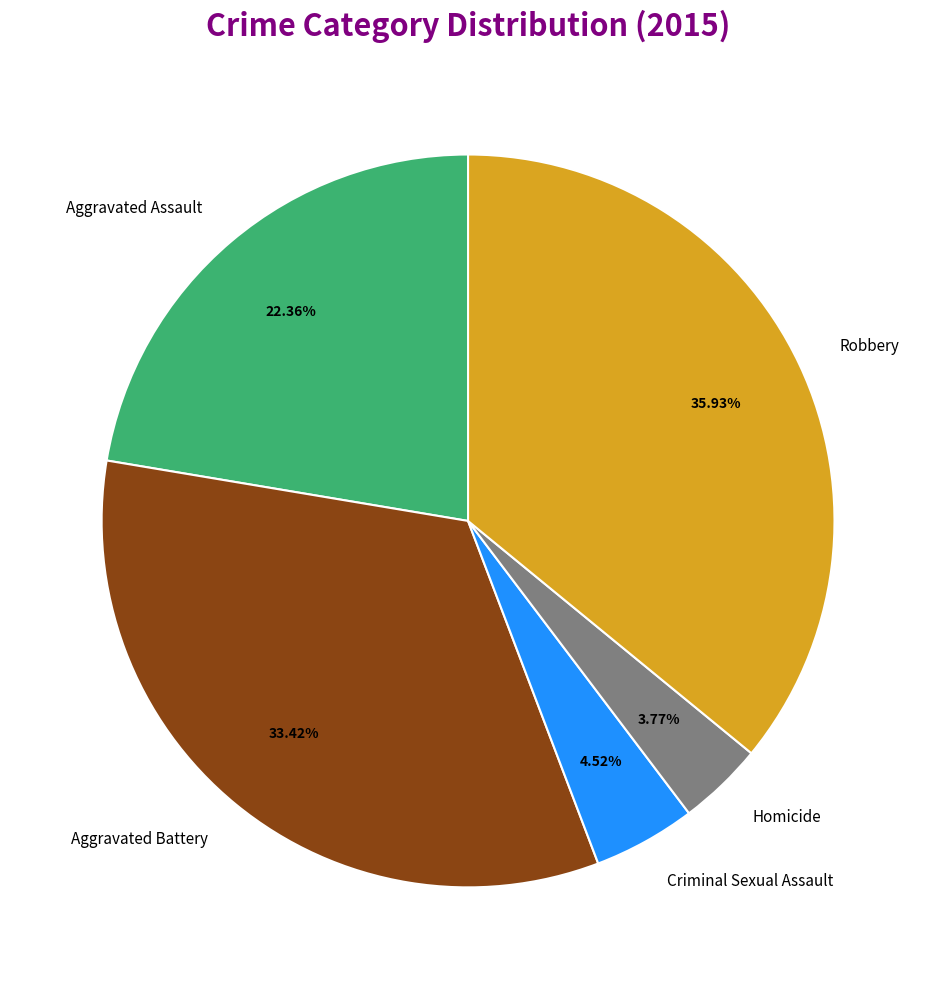

Which category has the biggest portion of the pie?

Robbery